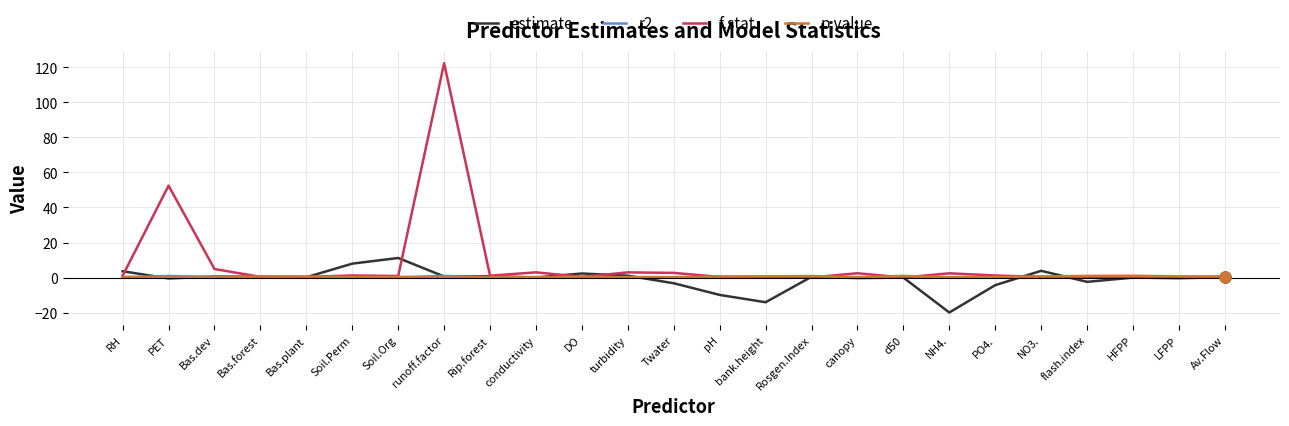

Between PET and Soil.Org, which series saw the biggest shift?

f.stat